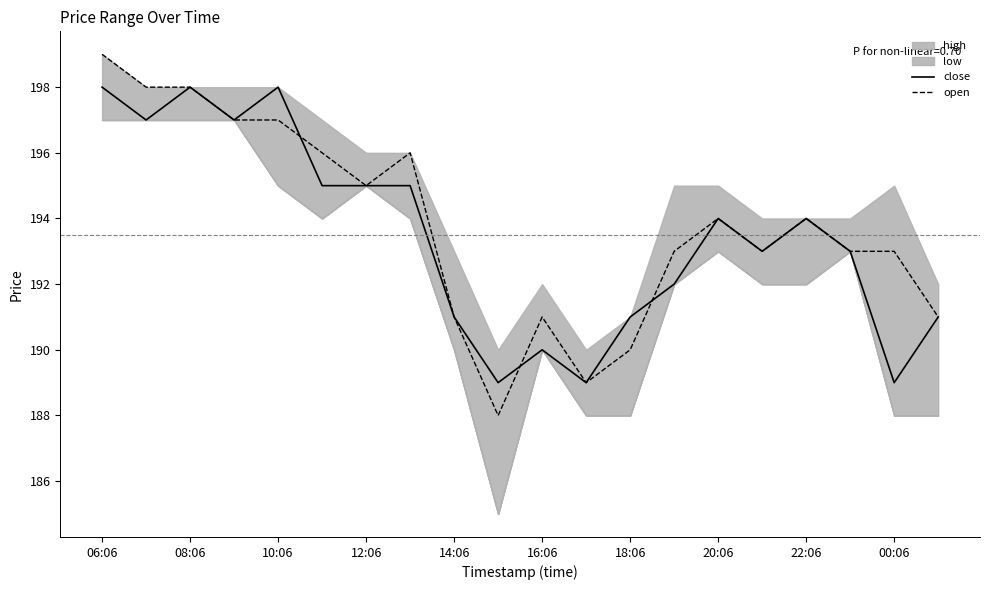

What is the approximate value of open at 22:06, to the nearest 5?

195